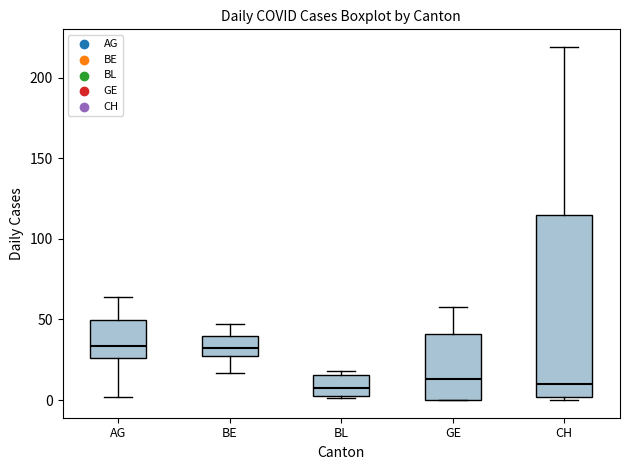

Where does the median line of the box for BE sit on the y-axis? The values are not printed on the chart, so give them approximately, as read against the axis.

35